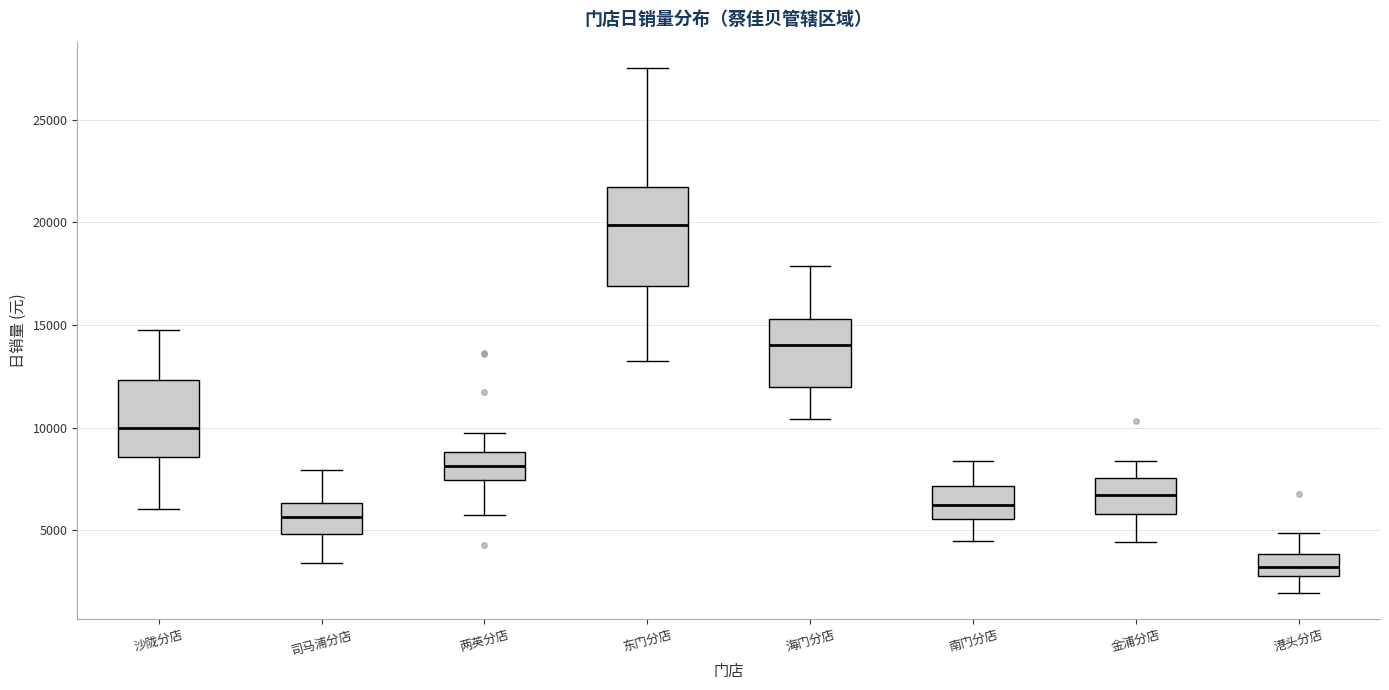

Reading left to right, transcribe this box plot: for each box, give where its median line is, the range the box spans, and where its two whiskers end, as read against the y-axis. The values are not printed on the chart, so give them approximately, as read against the axis.

沙陇分店: median 10000, box 8500 to 12500, whiskers 6000 to 15000
司马浦分店: median 5500, box 5000 to 6500, whiskers 3500 to 8000
两英分店: median 8000, box 7500 to 9000, whiskers 6000 to 9500
东门分店: median 20000, box 17000 to 21500, whiskers 13000 to 27500
海门分店: median 14000, box 12000 to 15500, whiskers 10500 to 18000
南门分店: median 6000, box 5500 to 7000, whiskers 4500 to 8500
金浦分店: median 6500, box 6000 to 7500, whiskers 4500 to 8500
港头分店: median 3000 (inside the box), box 3000 to 4000, whiskers 2000 to 5000